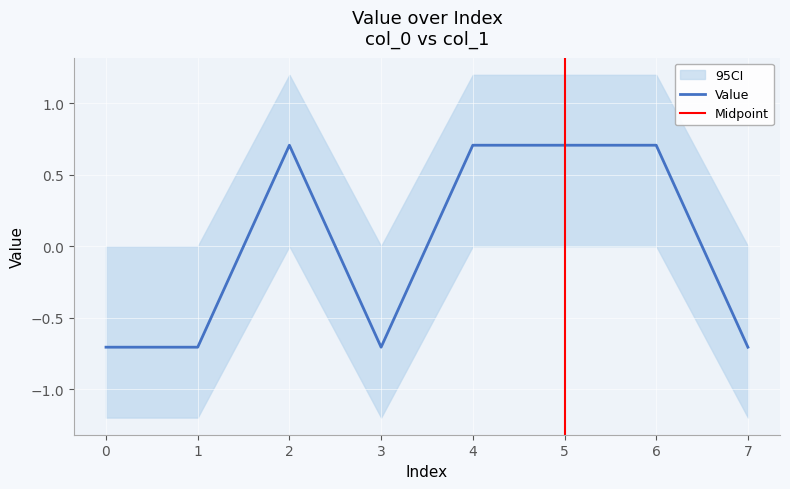

Rank the categories by value from lowest to highest.

0, 1, 3, 7, 2, 4, 5, 6